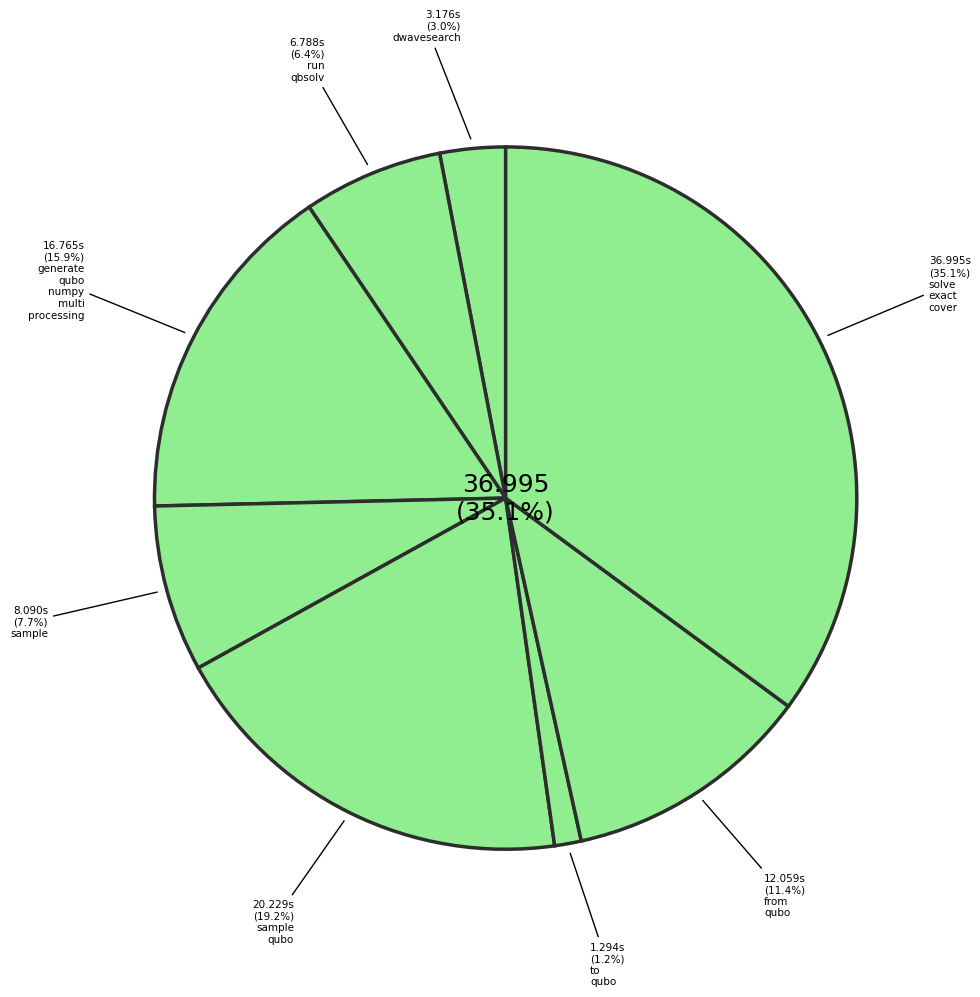

Does to_qubo represent more than half of the total?

No